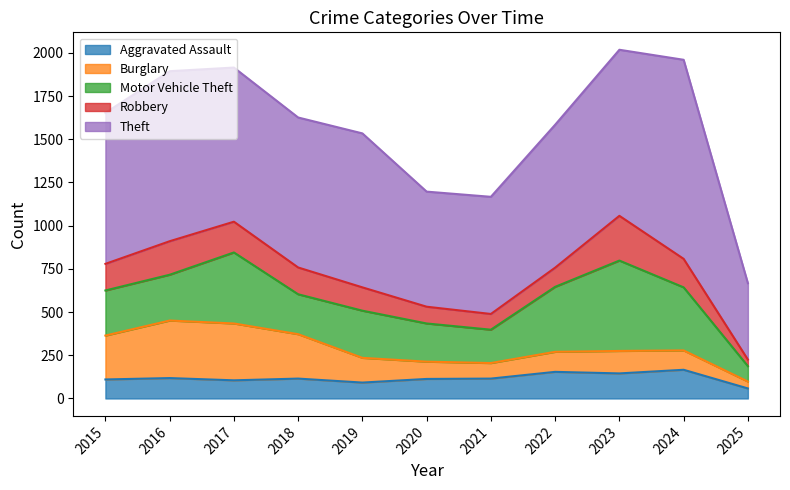

True or false: Theft and Robbery intersect in this chart.

False